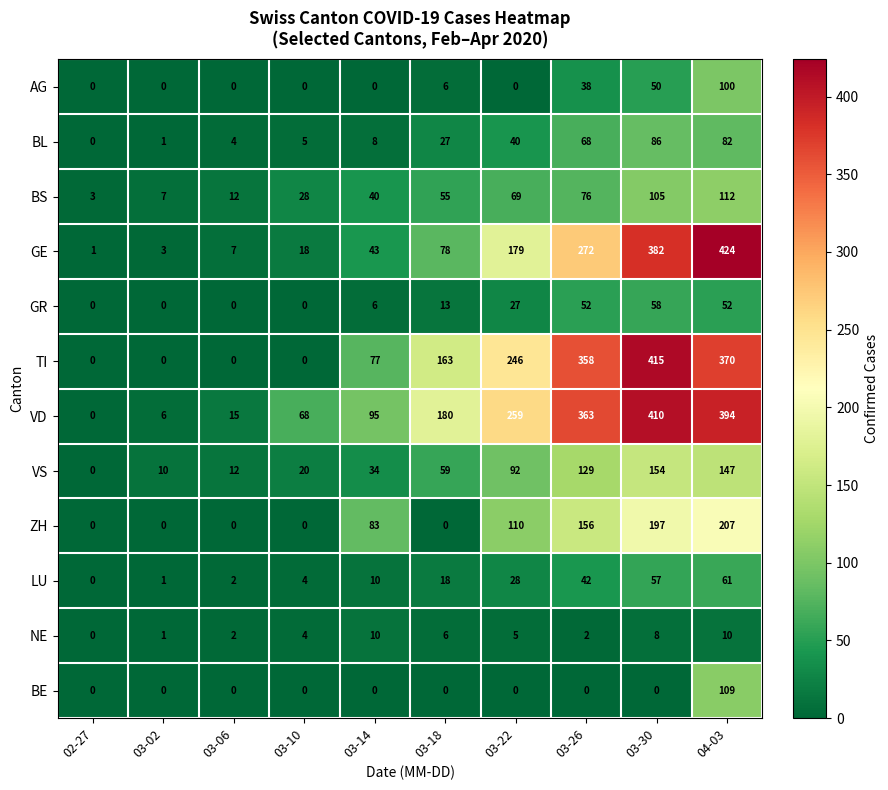

At which category is the sum across all series the highest?

04-03